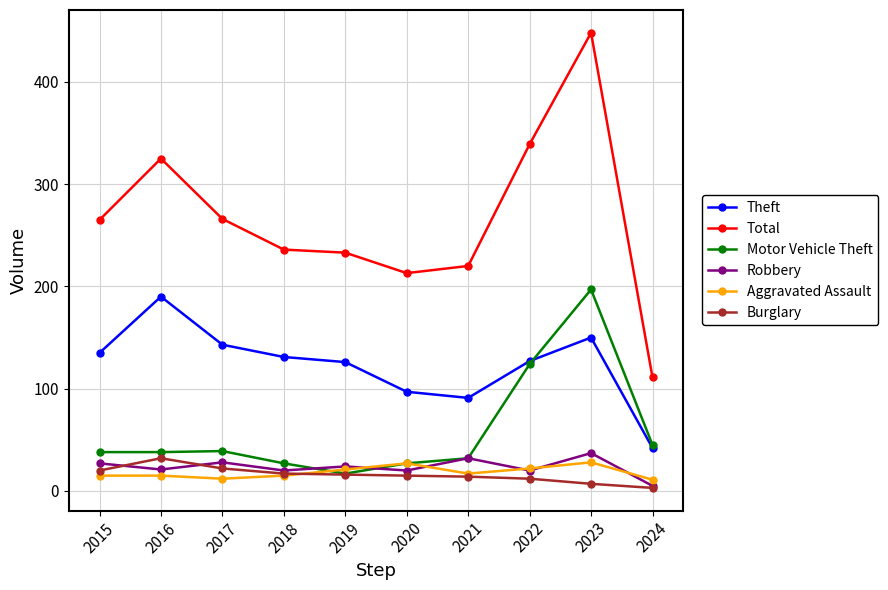

True or false: Total and Robbery cross at least once.

False